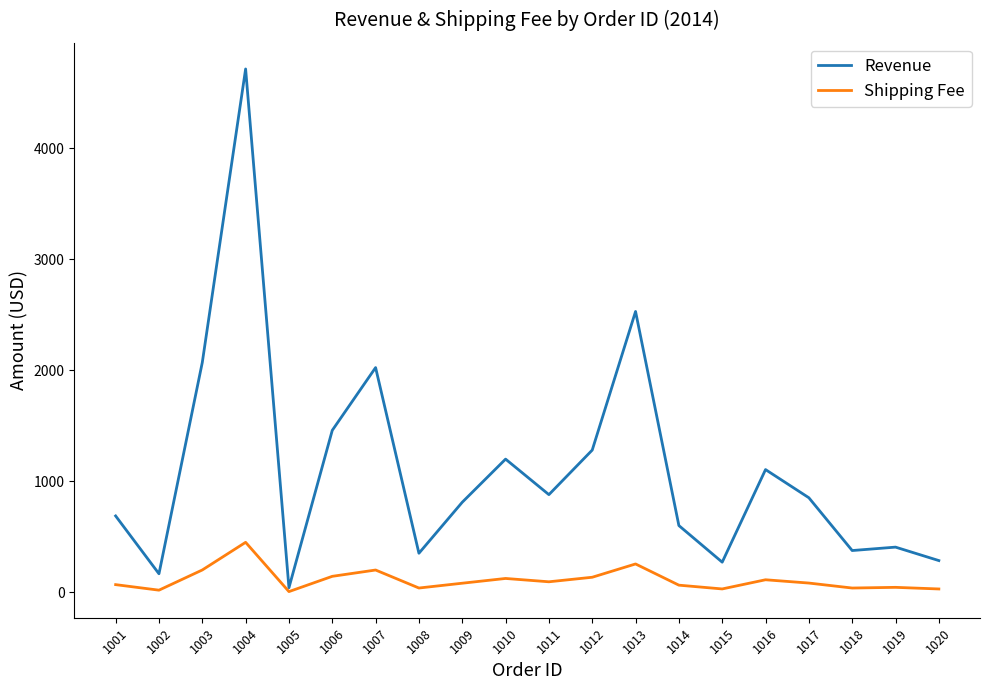

At which category is the sum across all series the highest?

1004